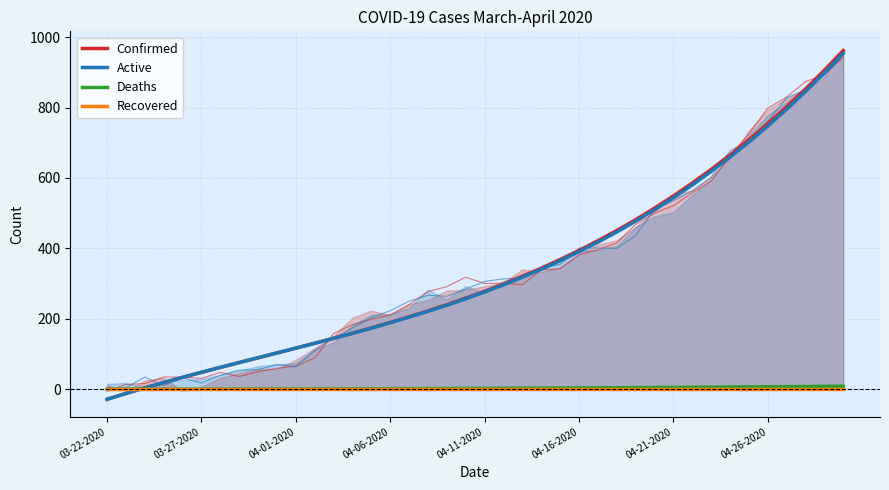

Which series ends up on top after the final intersection of Recovered and Deaths?

Deaths